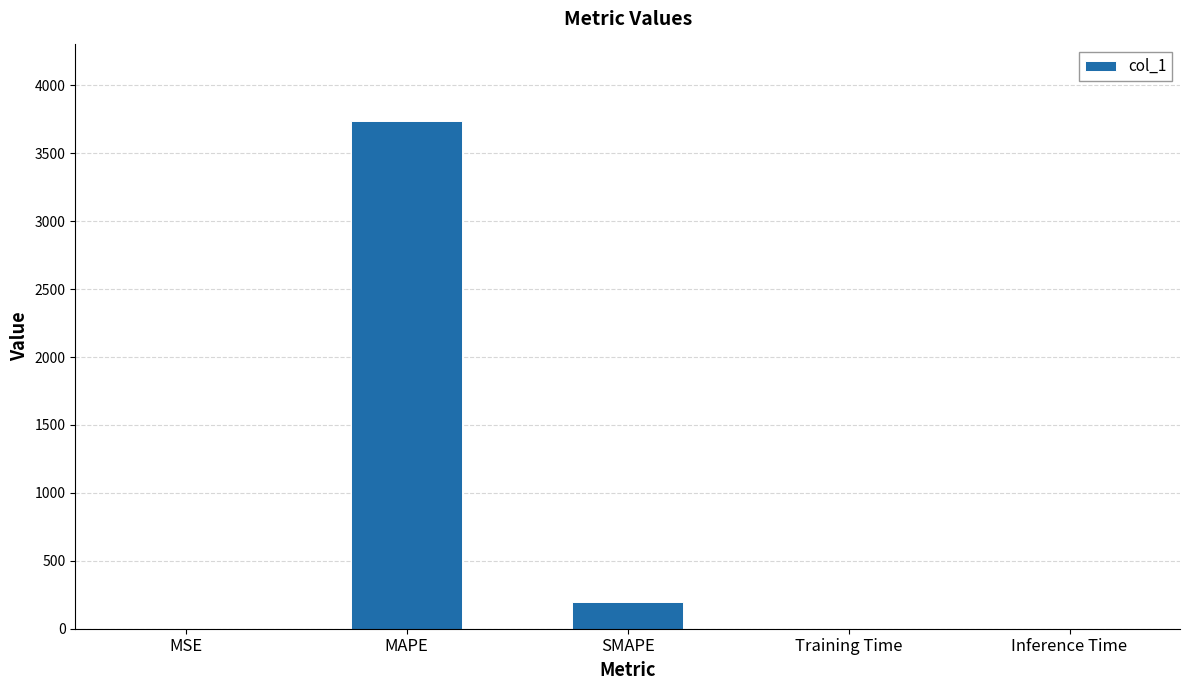

What is the change in value from MAPE to Inference Time?

-3740.9